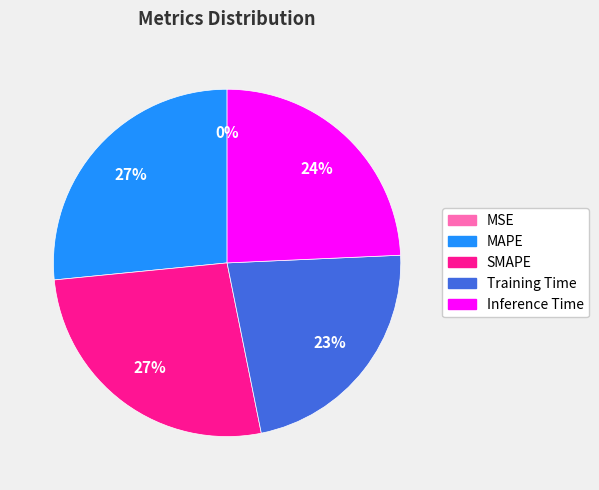

Combined, do Inference Time and Training Time account for over 50%?

No